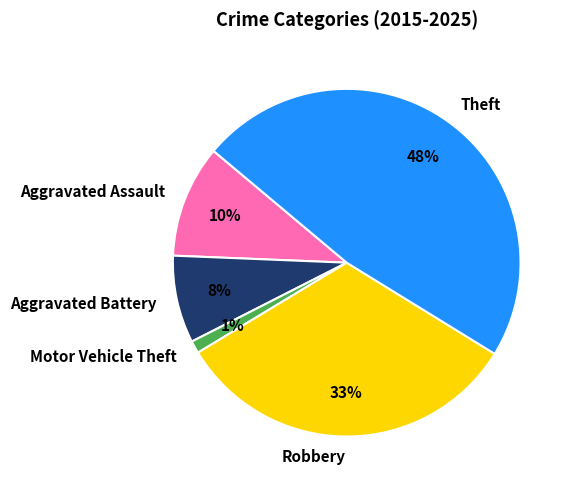

Rank the categories by value from highest to lowest.

Theft, Robbery, Aggravated Assault, Aggravated Battery, Motor Vehicle Theft